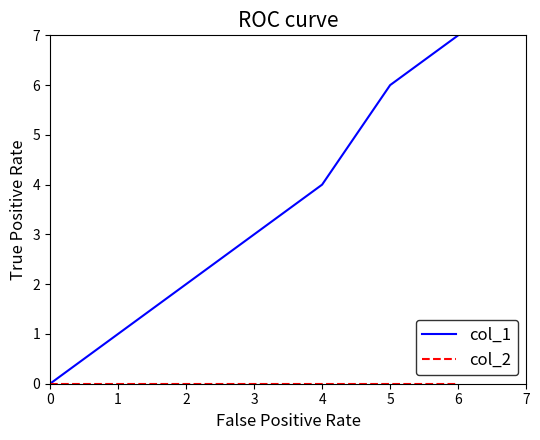

Which series has the widest spread of values?

col_1